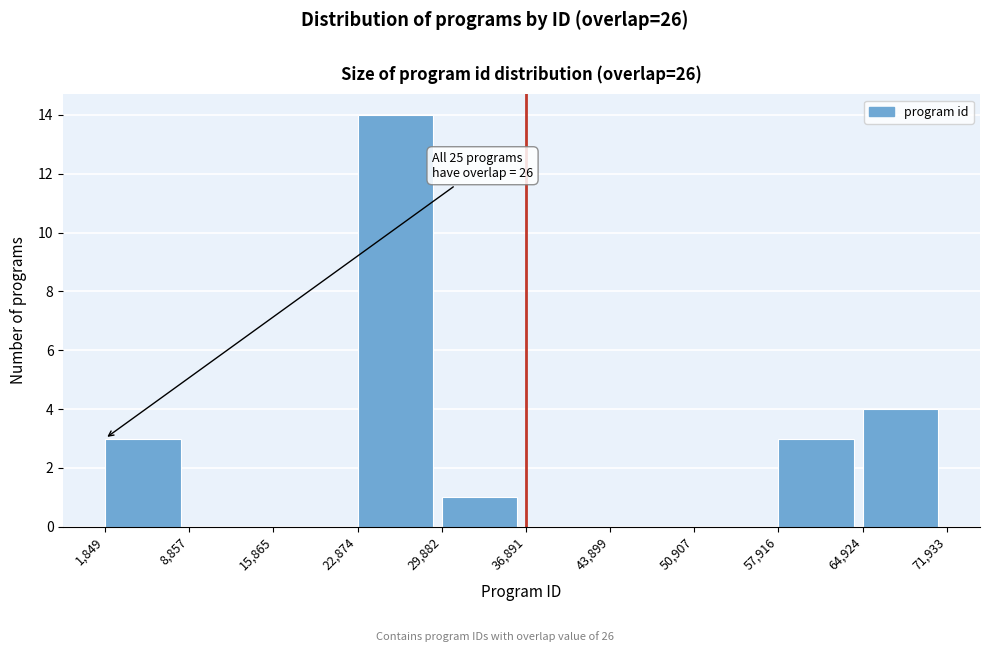

Over which range of the x-axis is the bar tallest?

22,874 to 29,882